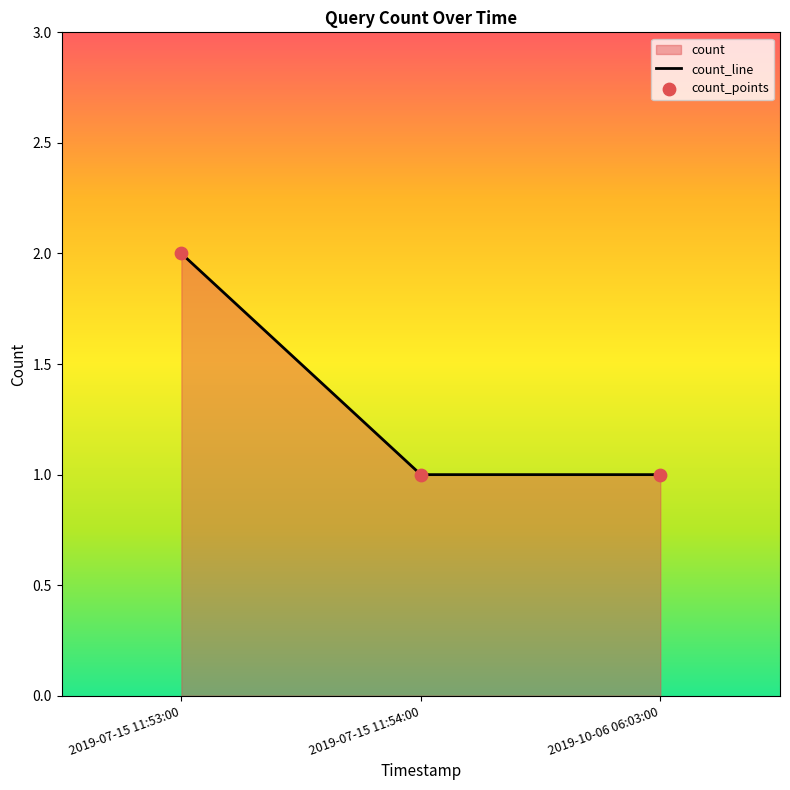

Which has a higher value, 2019-07-15 11:54:00 or 2019-07-15 11:53:00?

2019-07-15 11:53:00